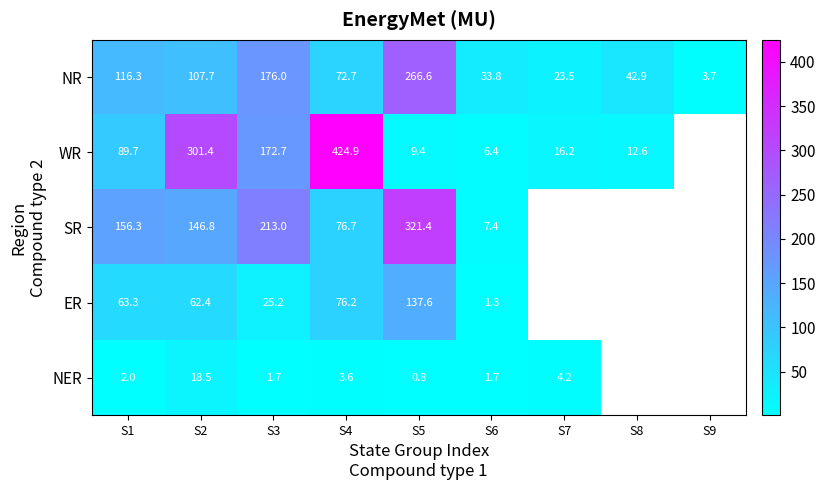

What is the sum of the NR values at S3 and S6?

209.8